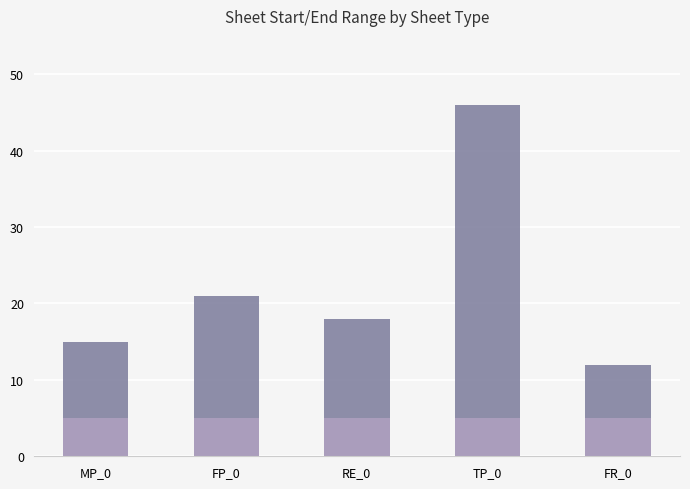

The chart shows a value of 10 at MP_0. True or false?

False